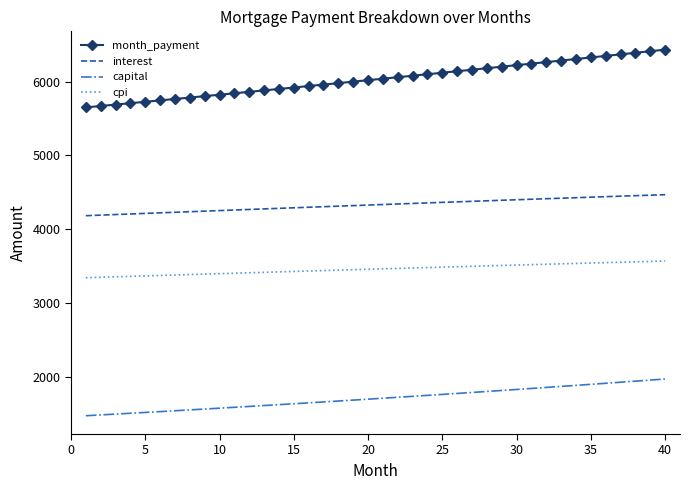

Which series has the largest total across all categories?

month_payment